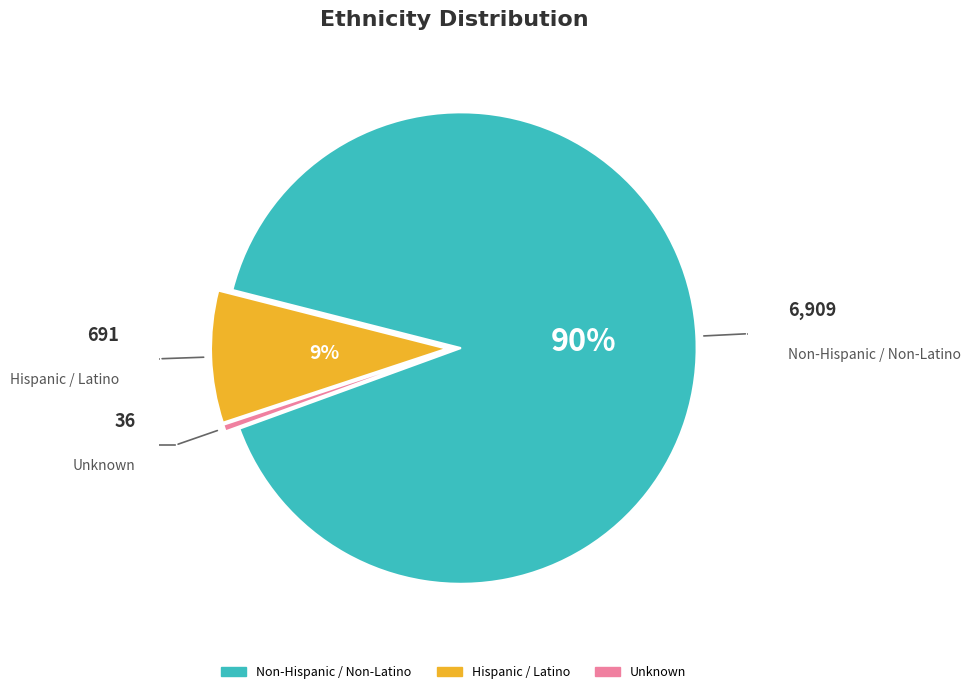

What is the ratio of the value at Non-Hispanic / Non-Latino to the value at Unknown?

191.9